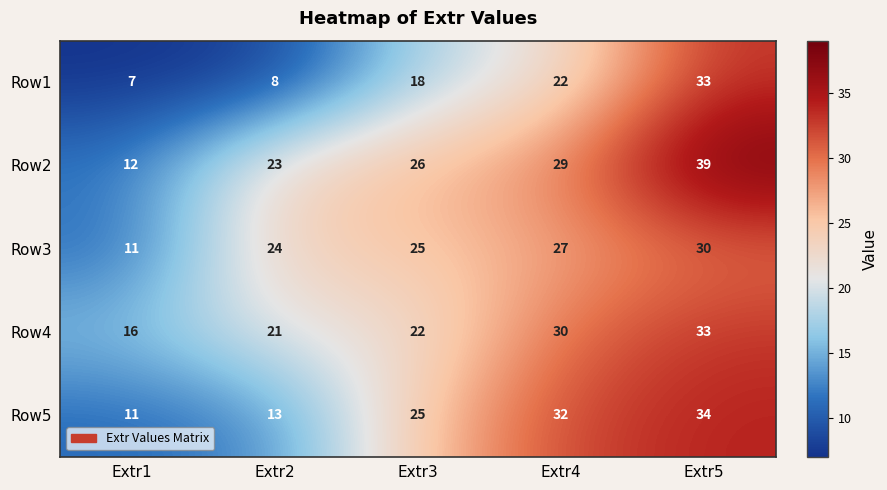

What is the total value across all series at Extr2?

89